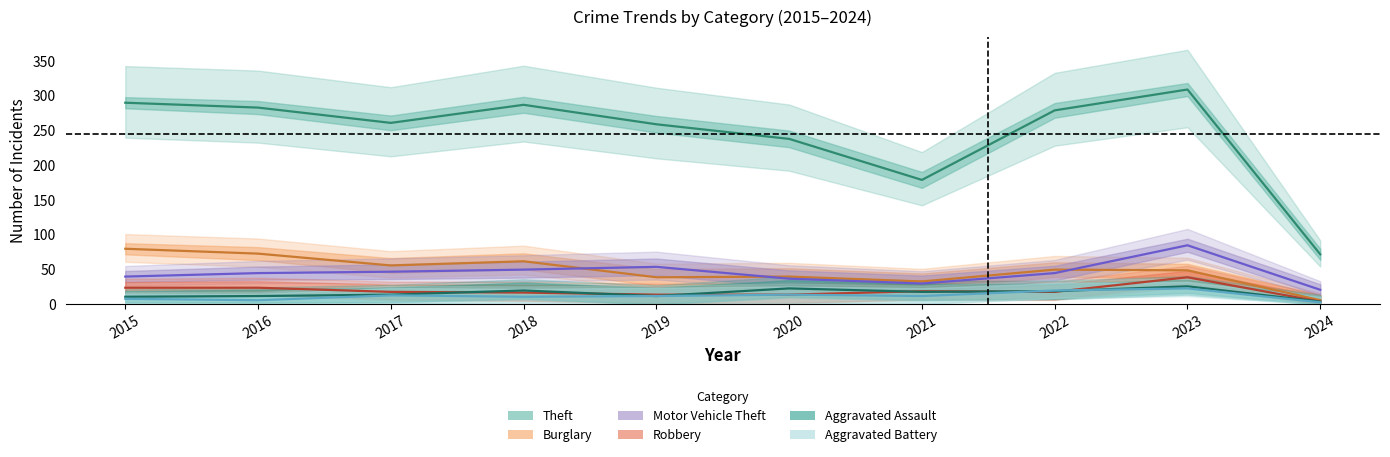

Is it true that Motor Vehicle Theft equals 121 at 2023?

False